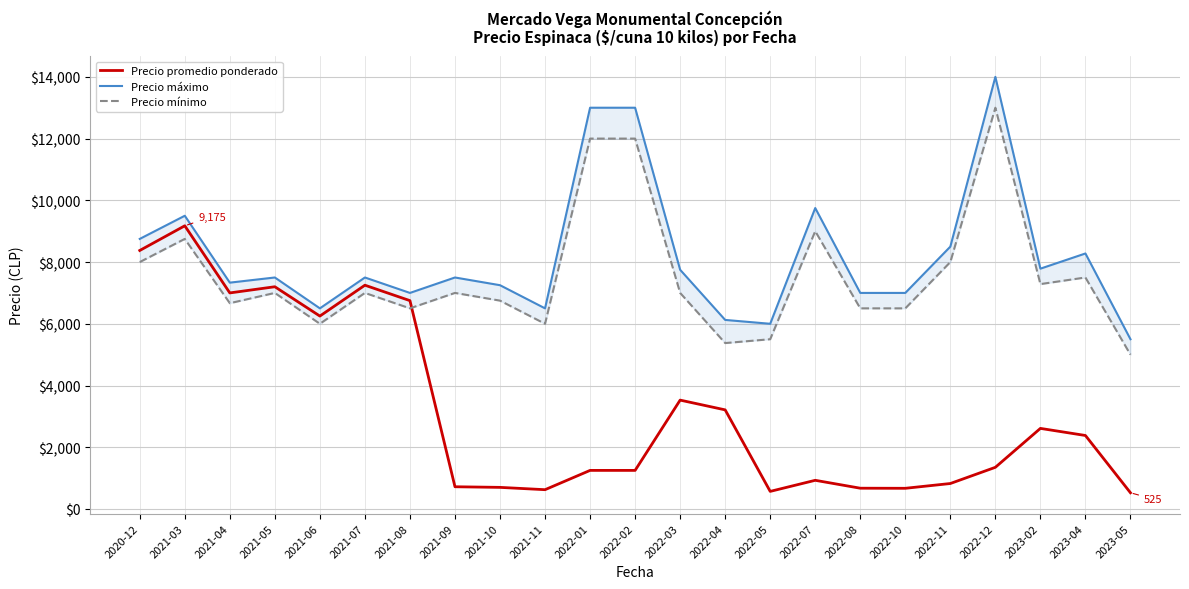

Where is the first local minimum for Precio máximo?

2021-04